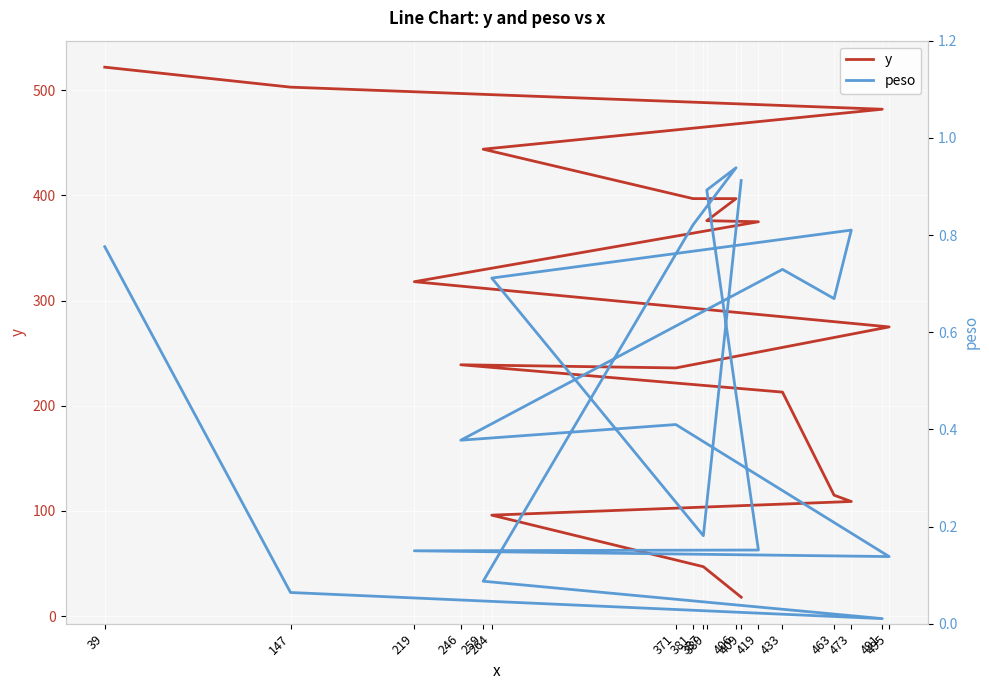

True or false: y and peso intersect in this chart.

False